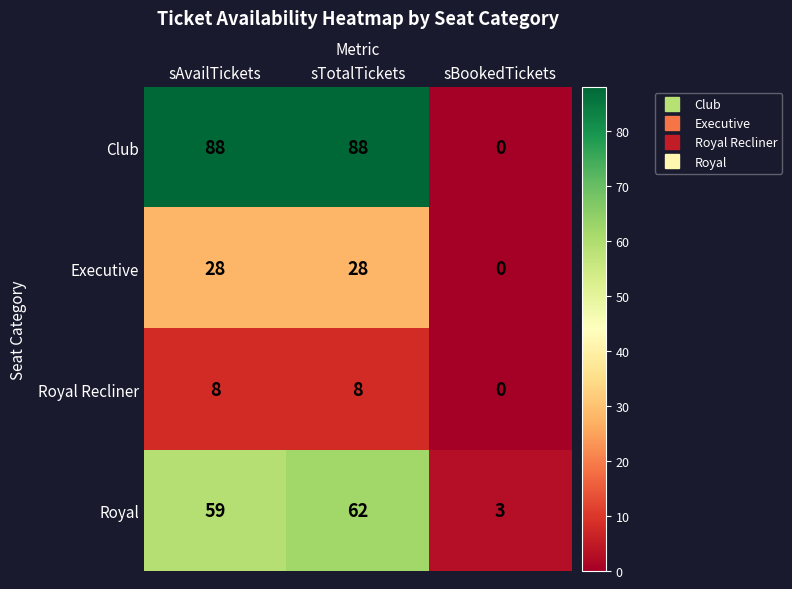

What is the difference between the Executive values at sTotalTickets and sBookedTickets?

28